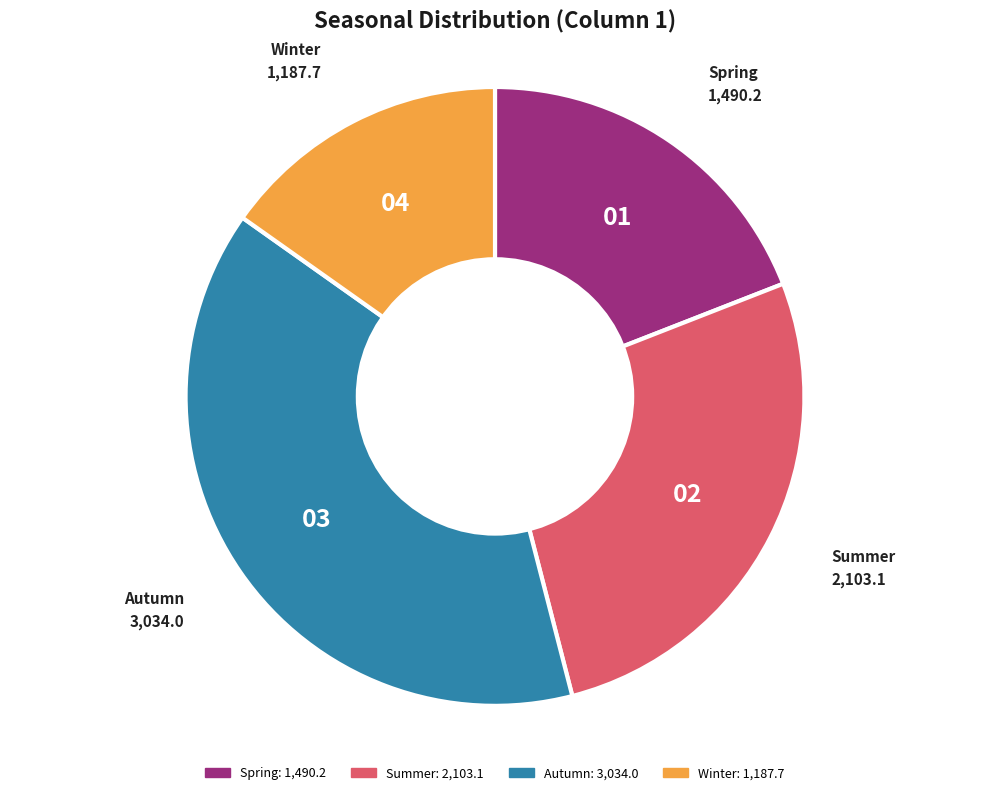

Does any single category account for the majority?

No